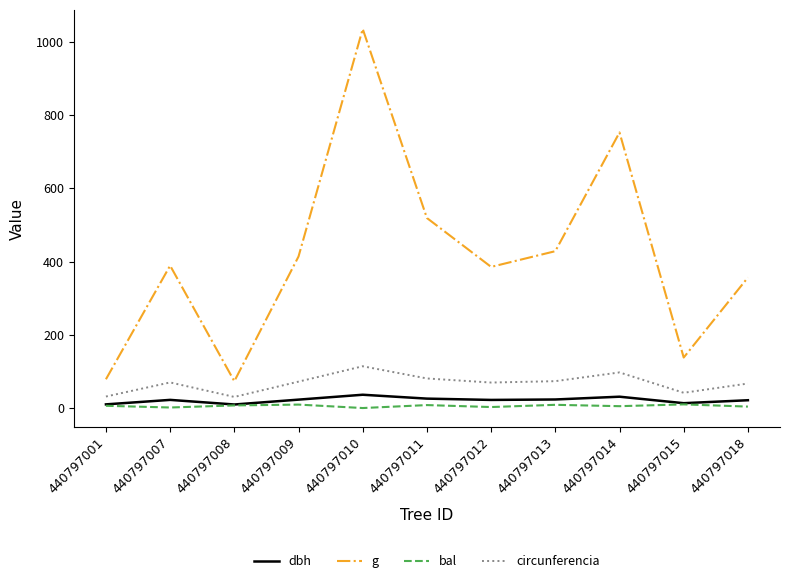

At which category is the sum across all series the highest?

440797010